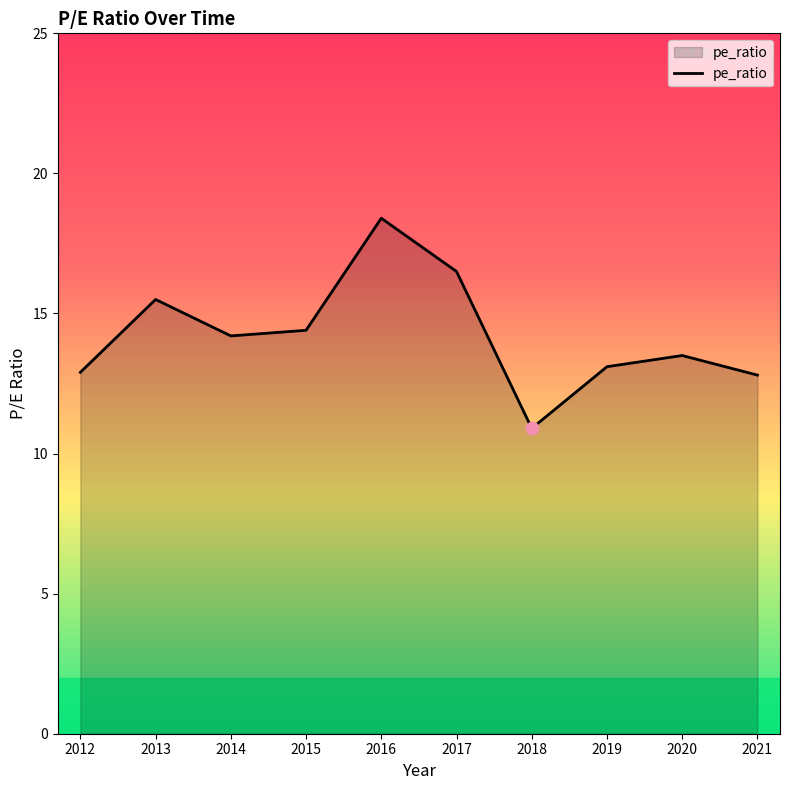

Approximately how many times larger is the value at 2021 compared to 2012?

1.0